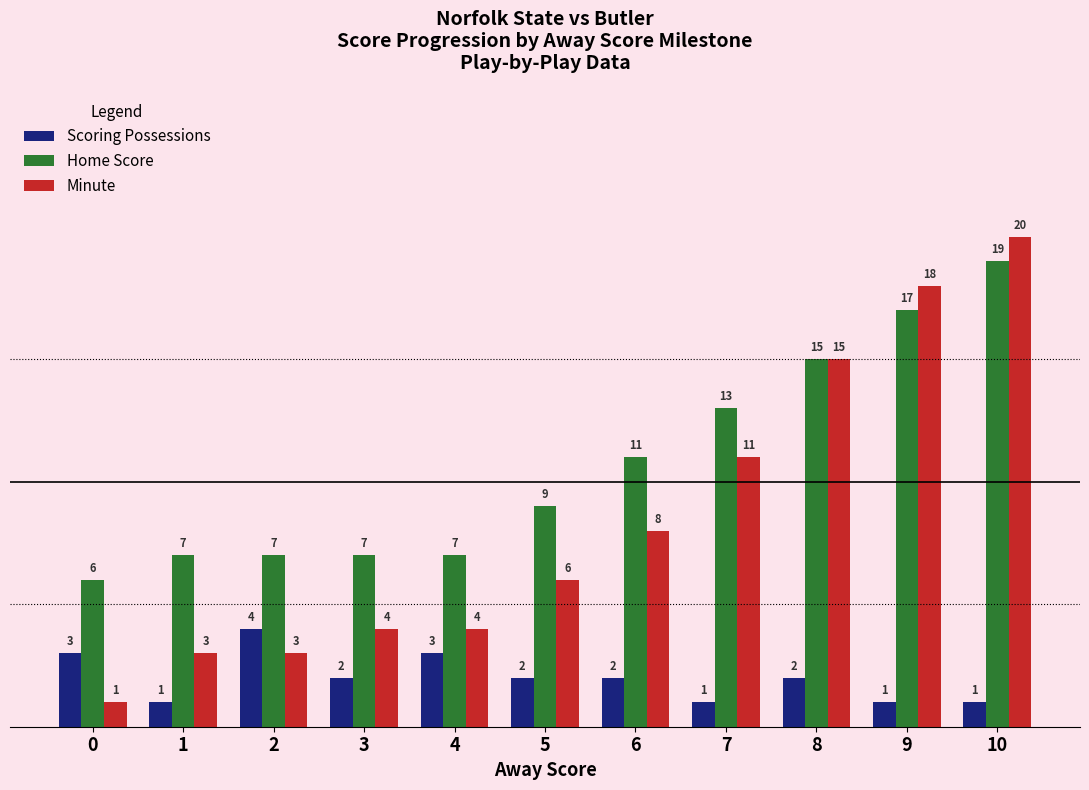

Is it true that Home Score equals 7 at 4?

True